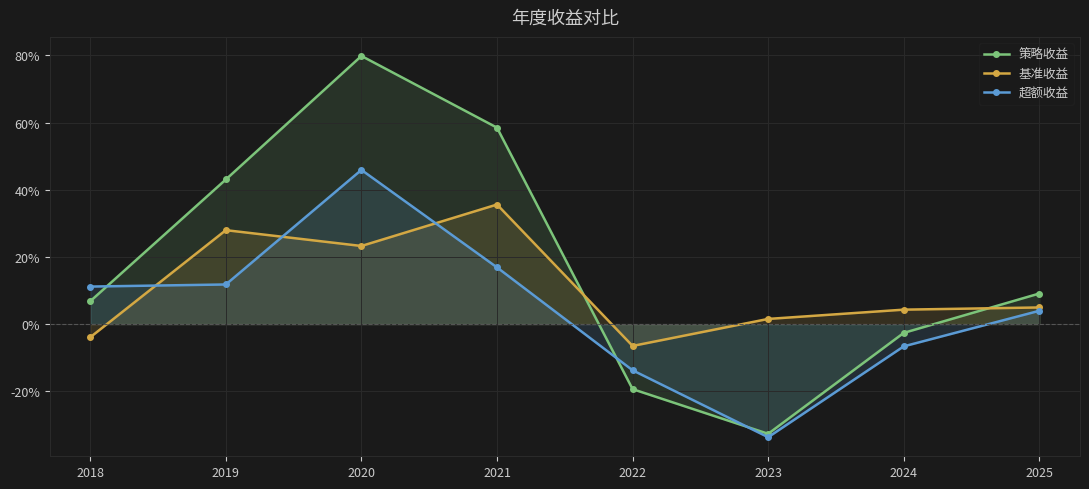

What is the average value of the 策略收益 series?

0.2